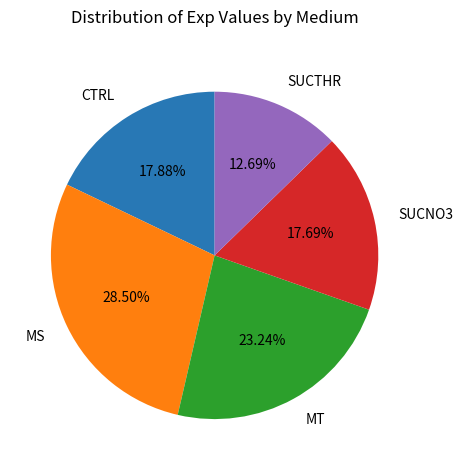

What is the largest slice in the pie chart?

MS